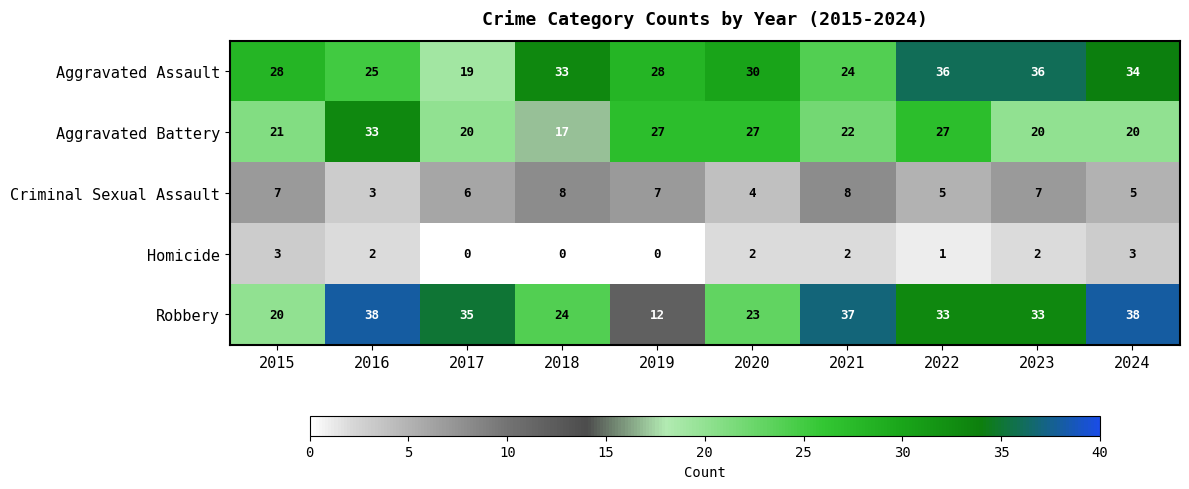

At which category is the sum across all series the highest?

2022